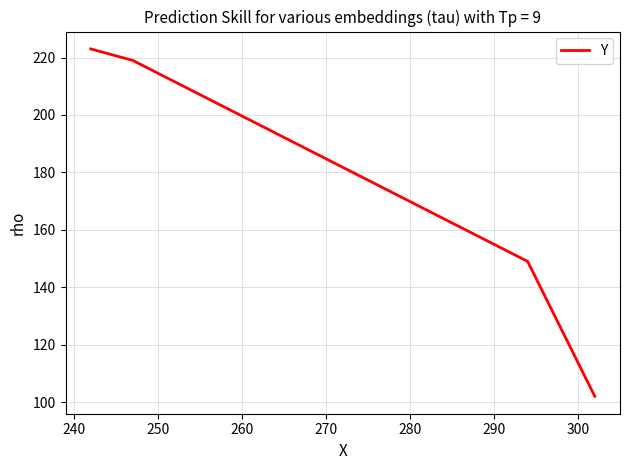

Read the value at 240, to the nearest 50.

150